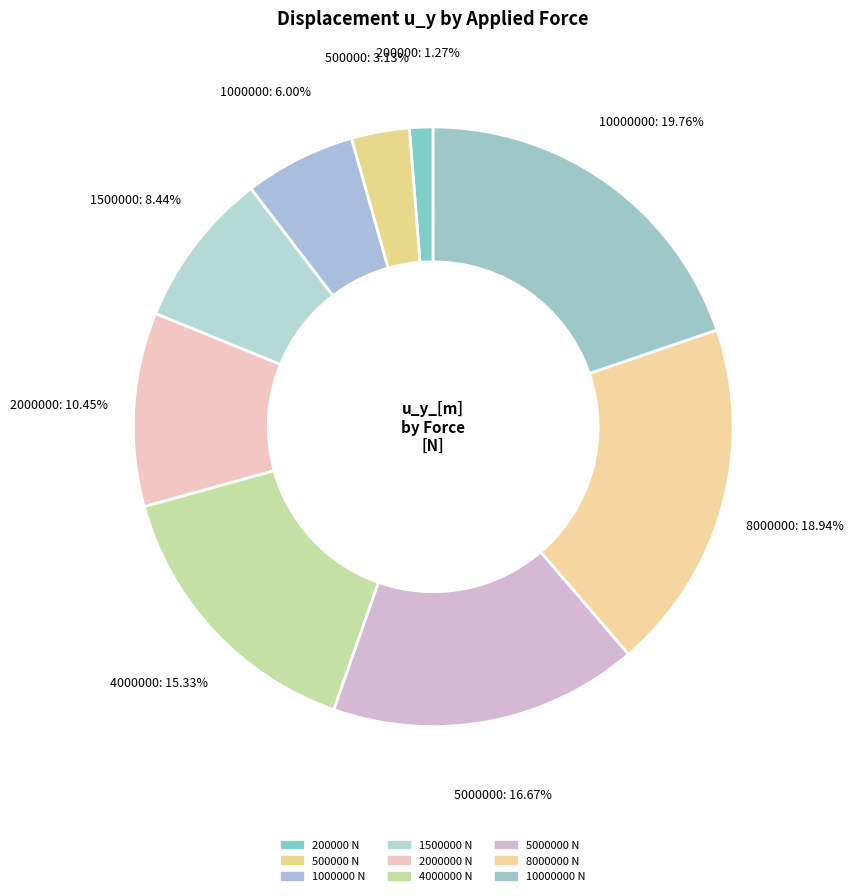

Count the number of slices in the pie.

9